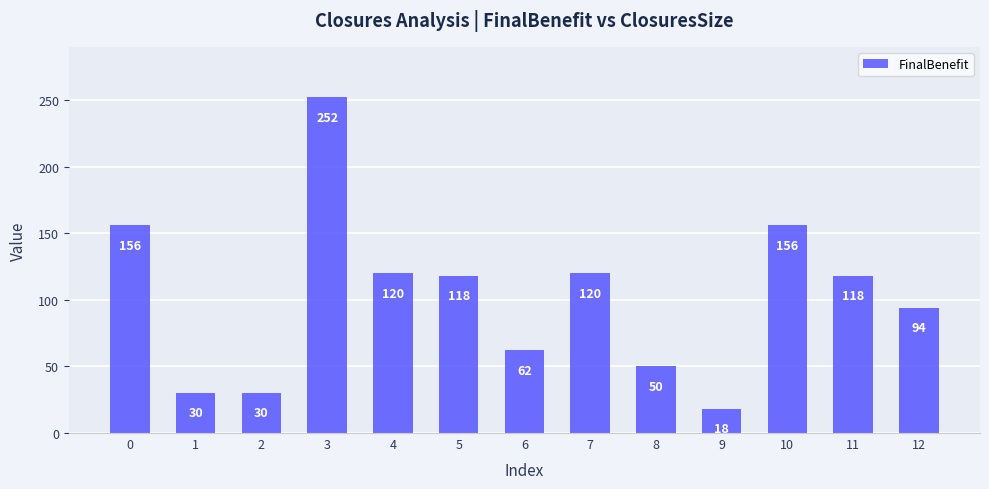

How many bars are there in total?

13